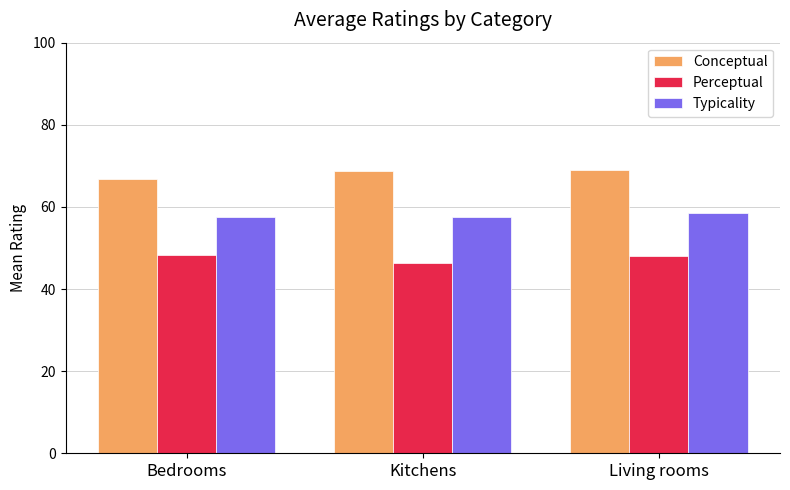

Where does the Perceptual series first go above 48?

Bedrooms